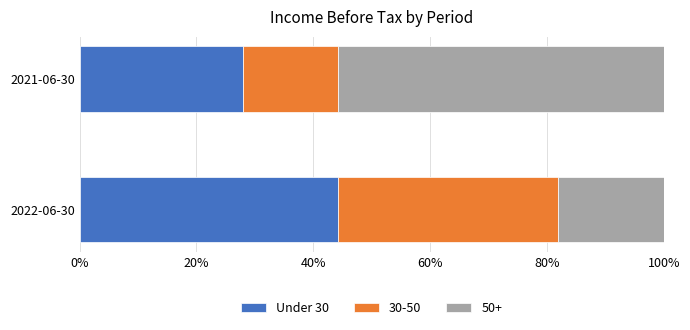

What is the approximate value of Under 30 at 2022-06-30?

44.2